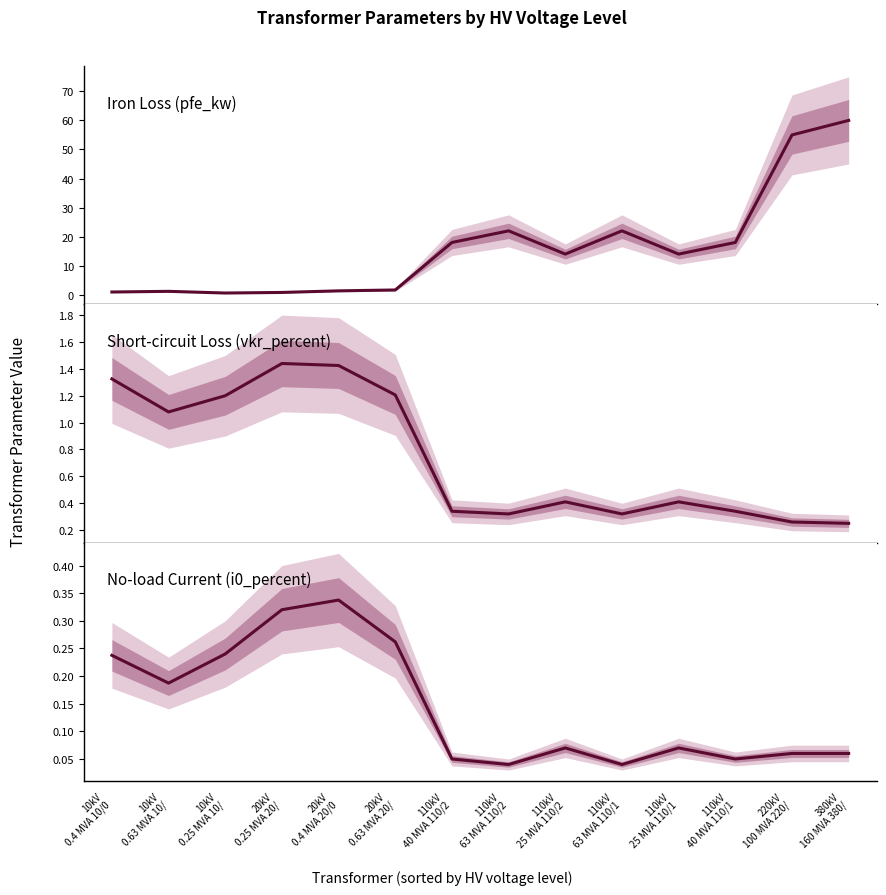

What are all the series names shown in the legend?

pfe_kw, vkr_percent, i0_percent